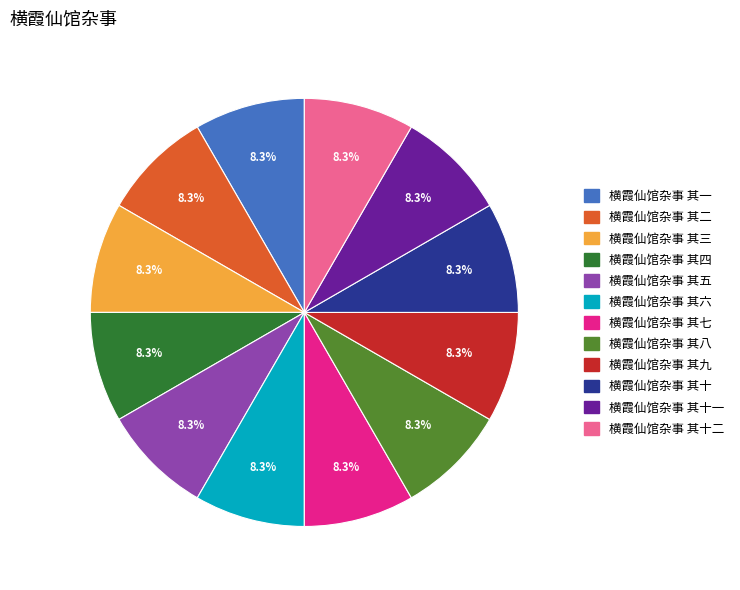

Is there a majority slice in this chart?

No